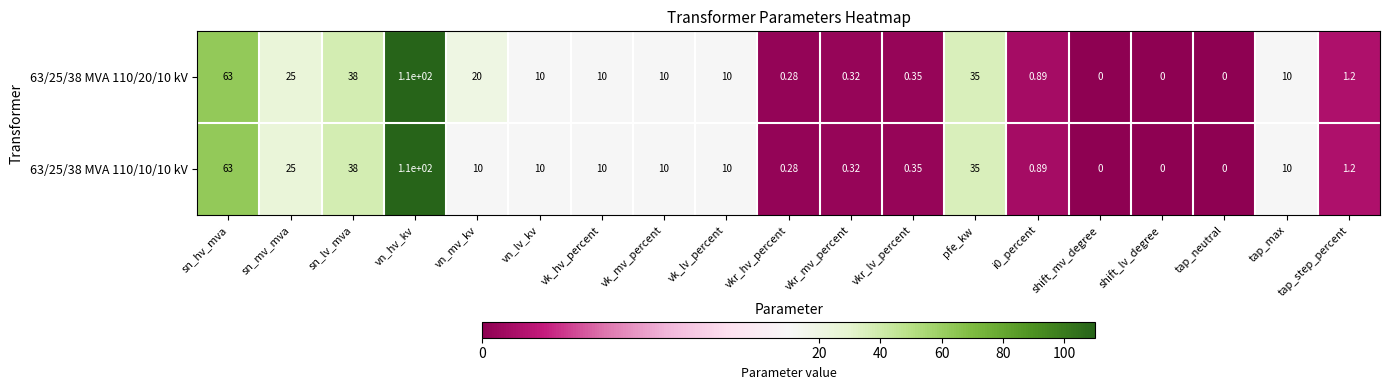

Is the value of 63/25/38 MVA 110/20/10 kV at sn_hv_mva greater than the value of 63/25/38 MVA 110/10/10 kV at shift_lv_degree?

Yes